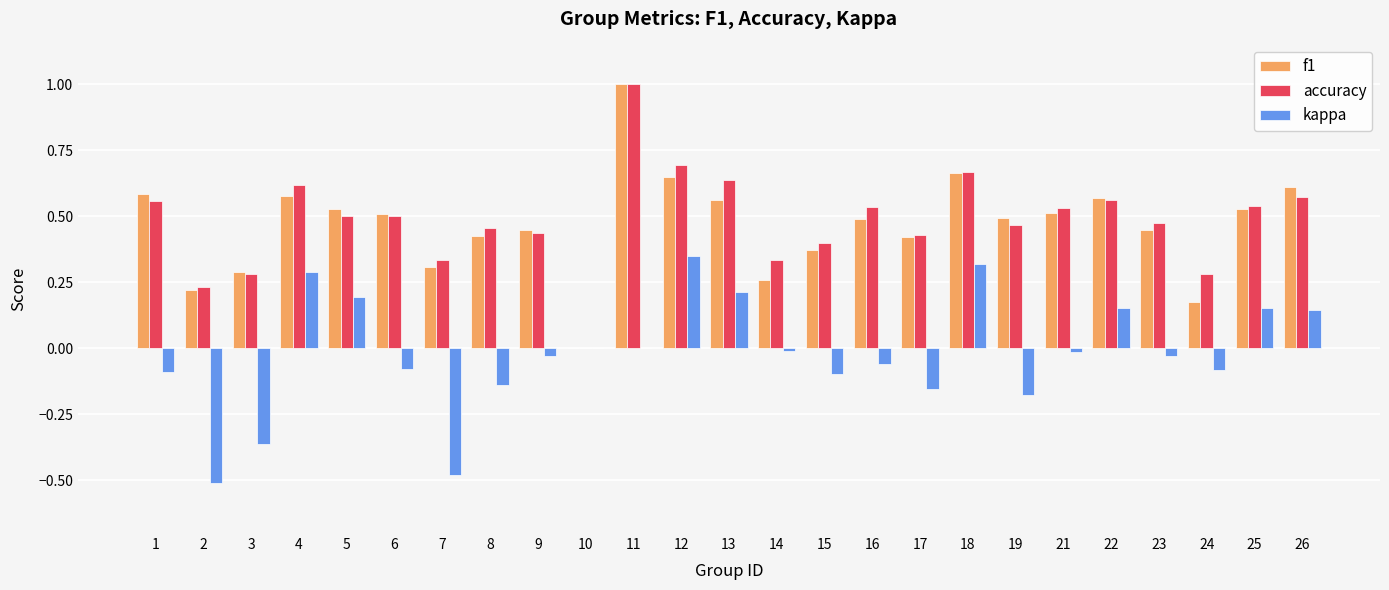

Is the value of kappa at 11 greater than the value of f1 at 14?

No